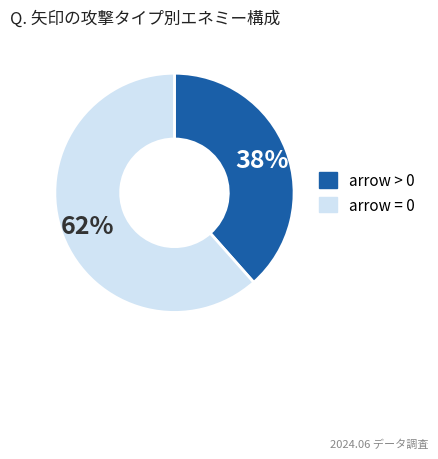

Does any single category account for the majority?

Yes